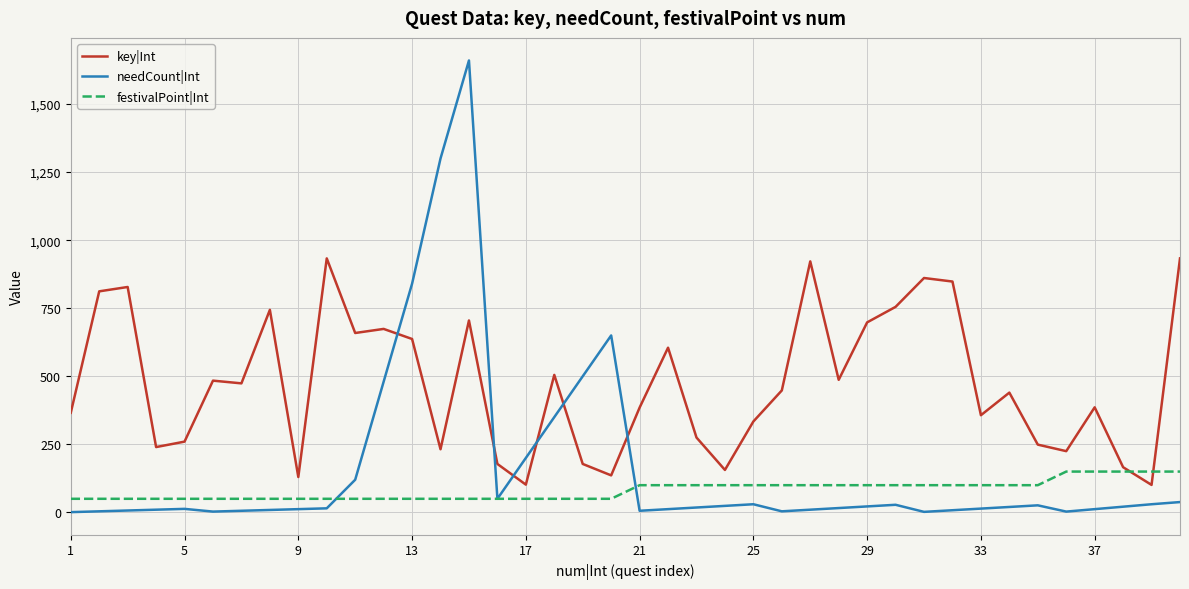

List the series in order of their peak value, highest first.

needCount|Int, key|Int, festivalPoint|Int